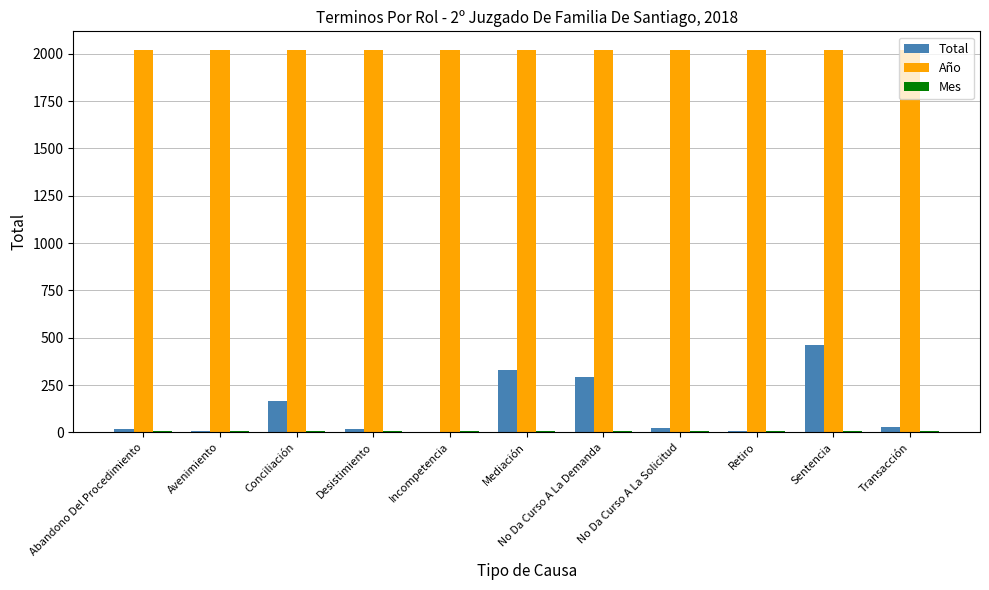

What is the maximum value for Total?

461